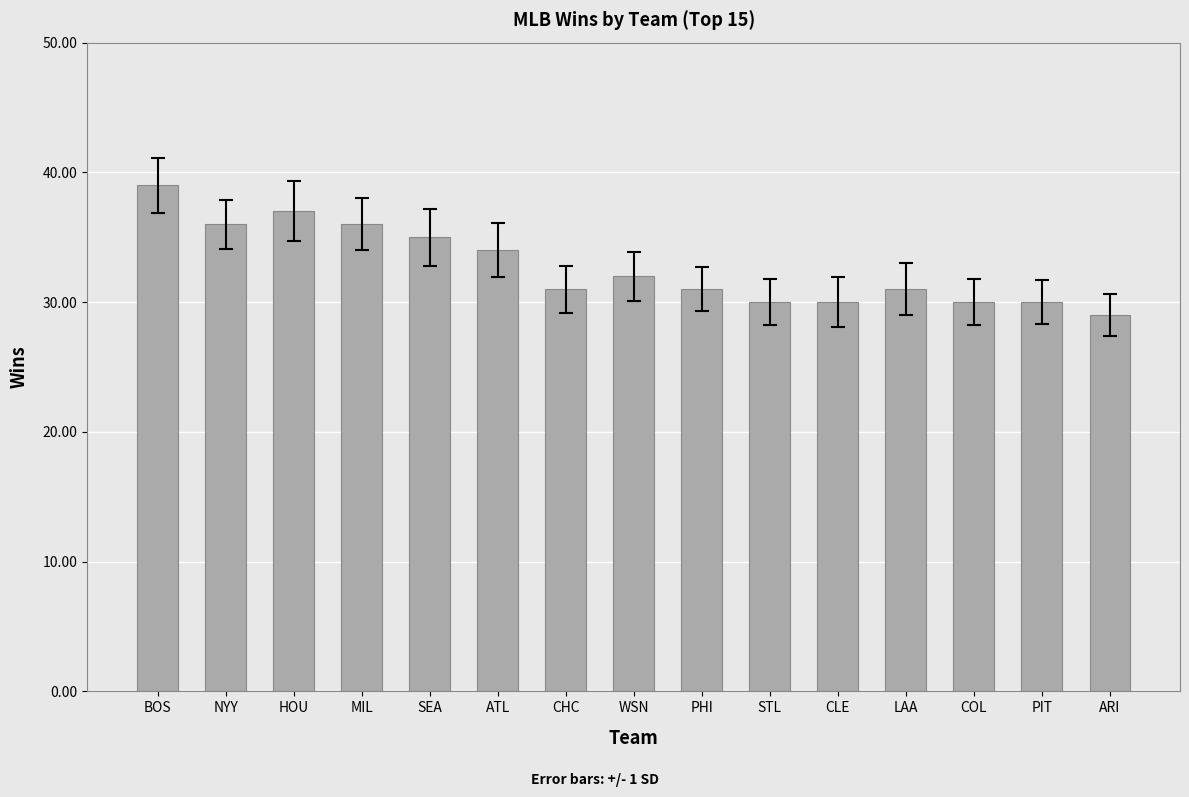

Approximately how many times larger is the value at ARI compared to MIL?

0.8